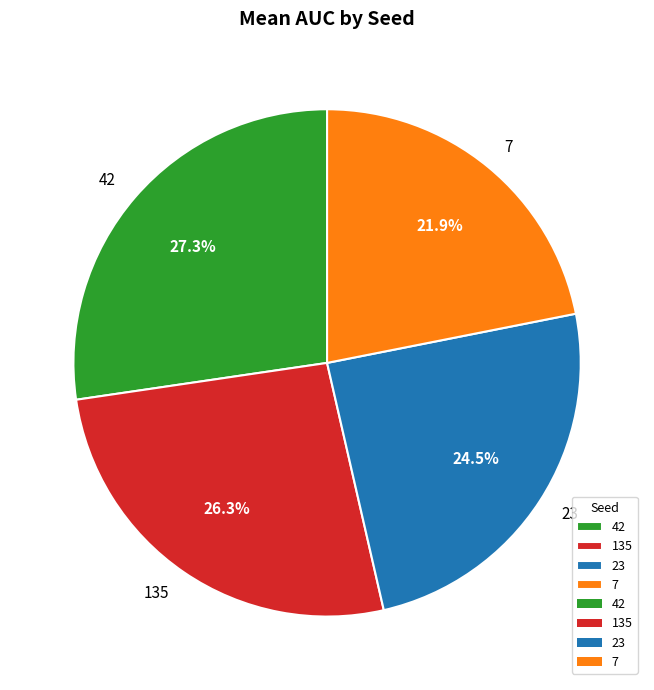

Which slice is the largest?

42